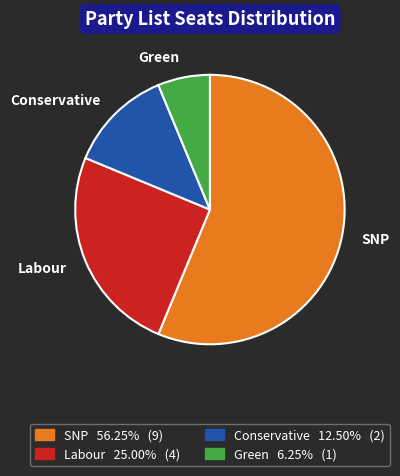

How many slices are in this pie chart?

4